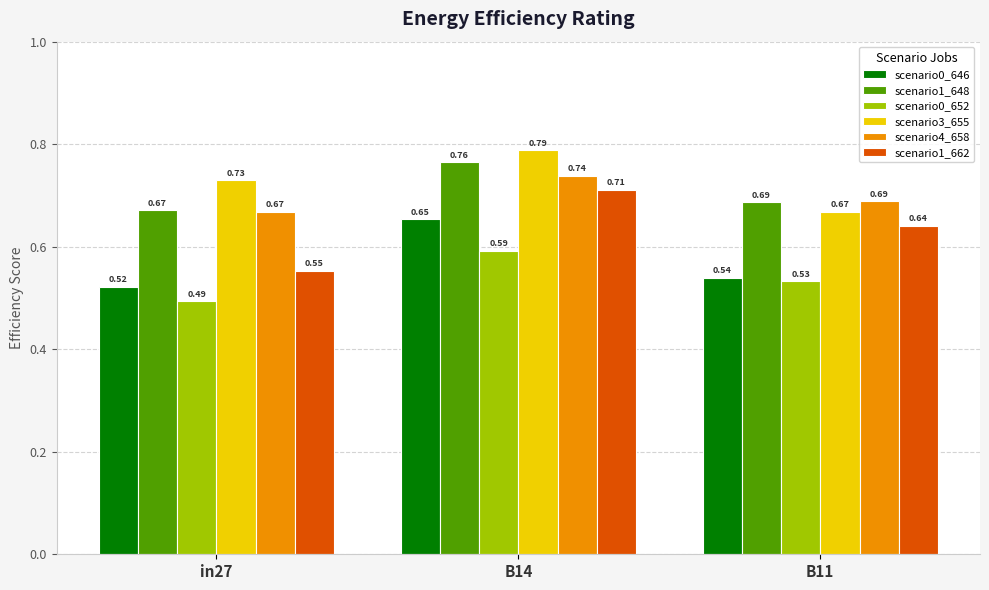

How many scenario4_658 values are between 0 and 1?

3